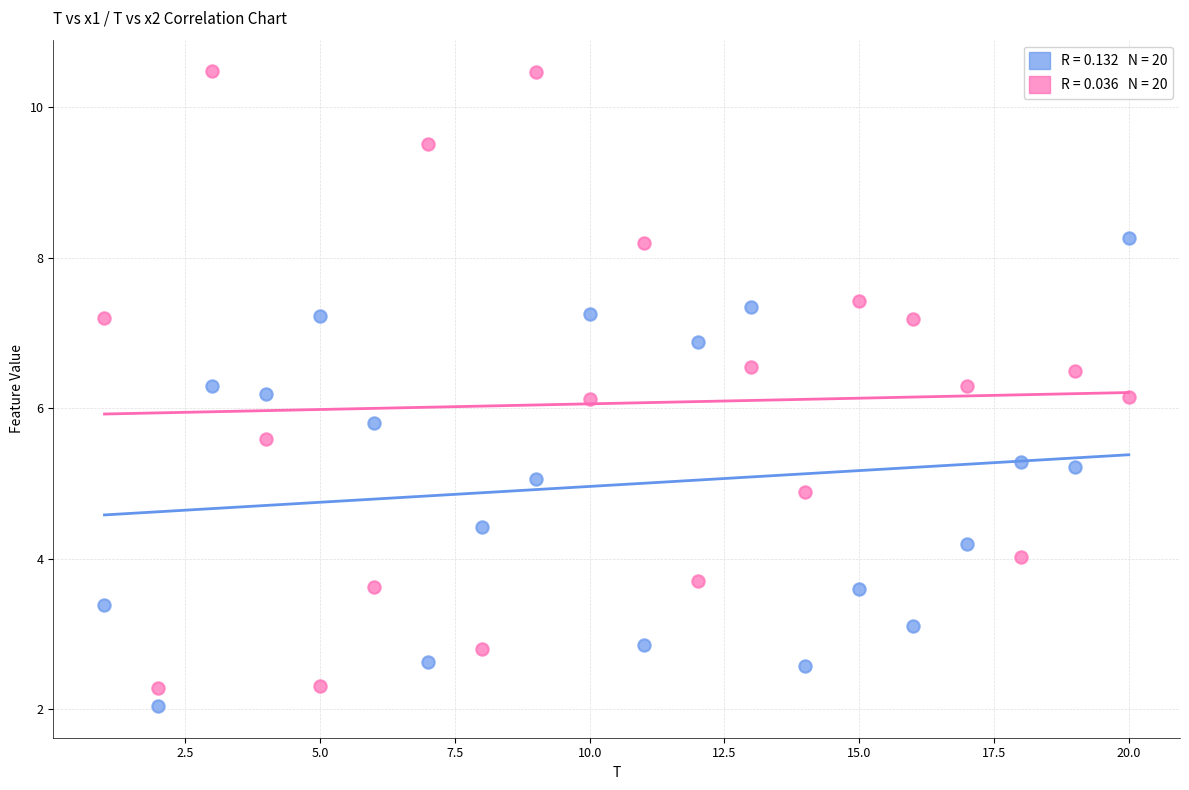

Across all data points, what is the range of X values (max minus min)?

19.0